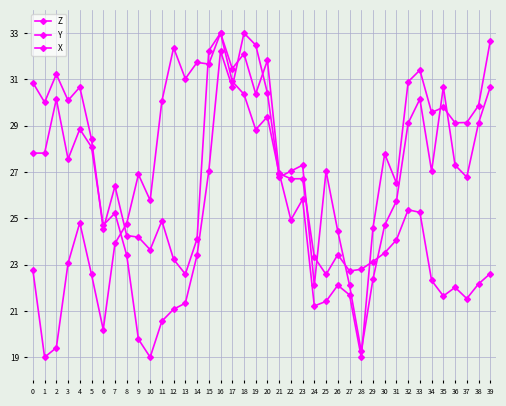

Between 23 and 37, which series saw the biggest shift?

Y